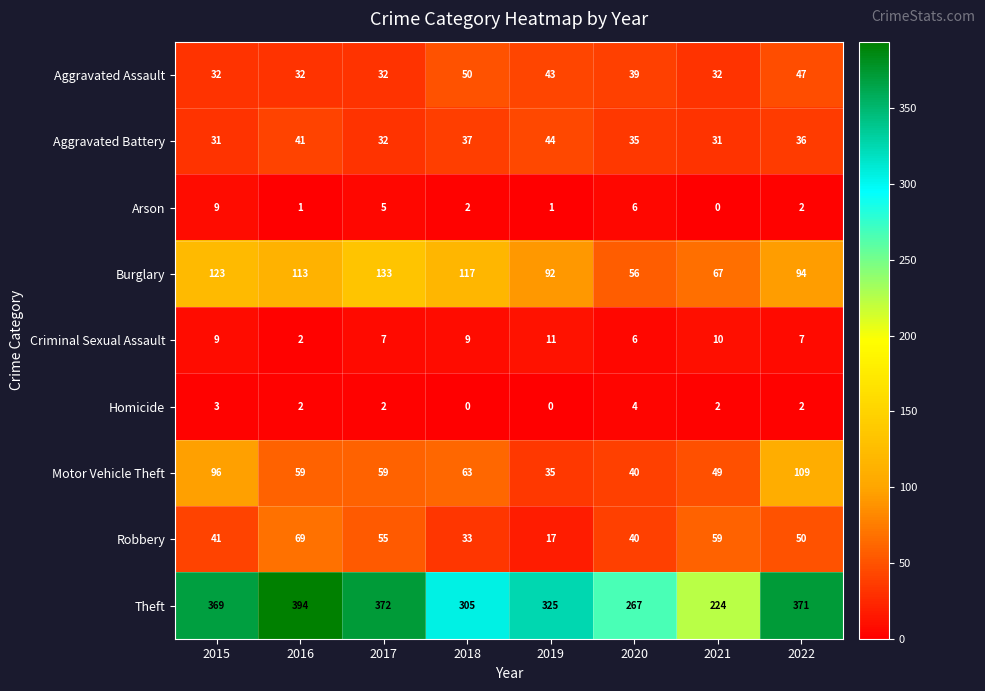

What is the sum of all Arson values?

26